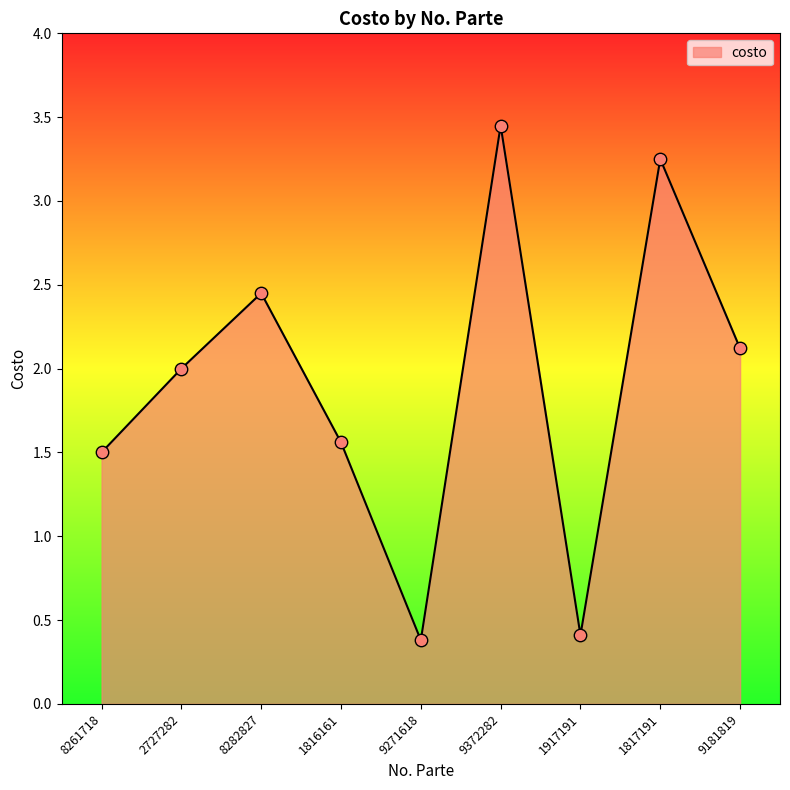

What is the ratio of the value at 1816161 to the value at 8282827?

0.6